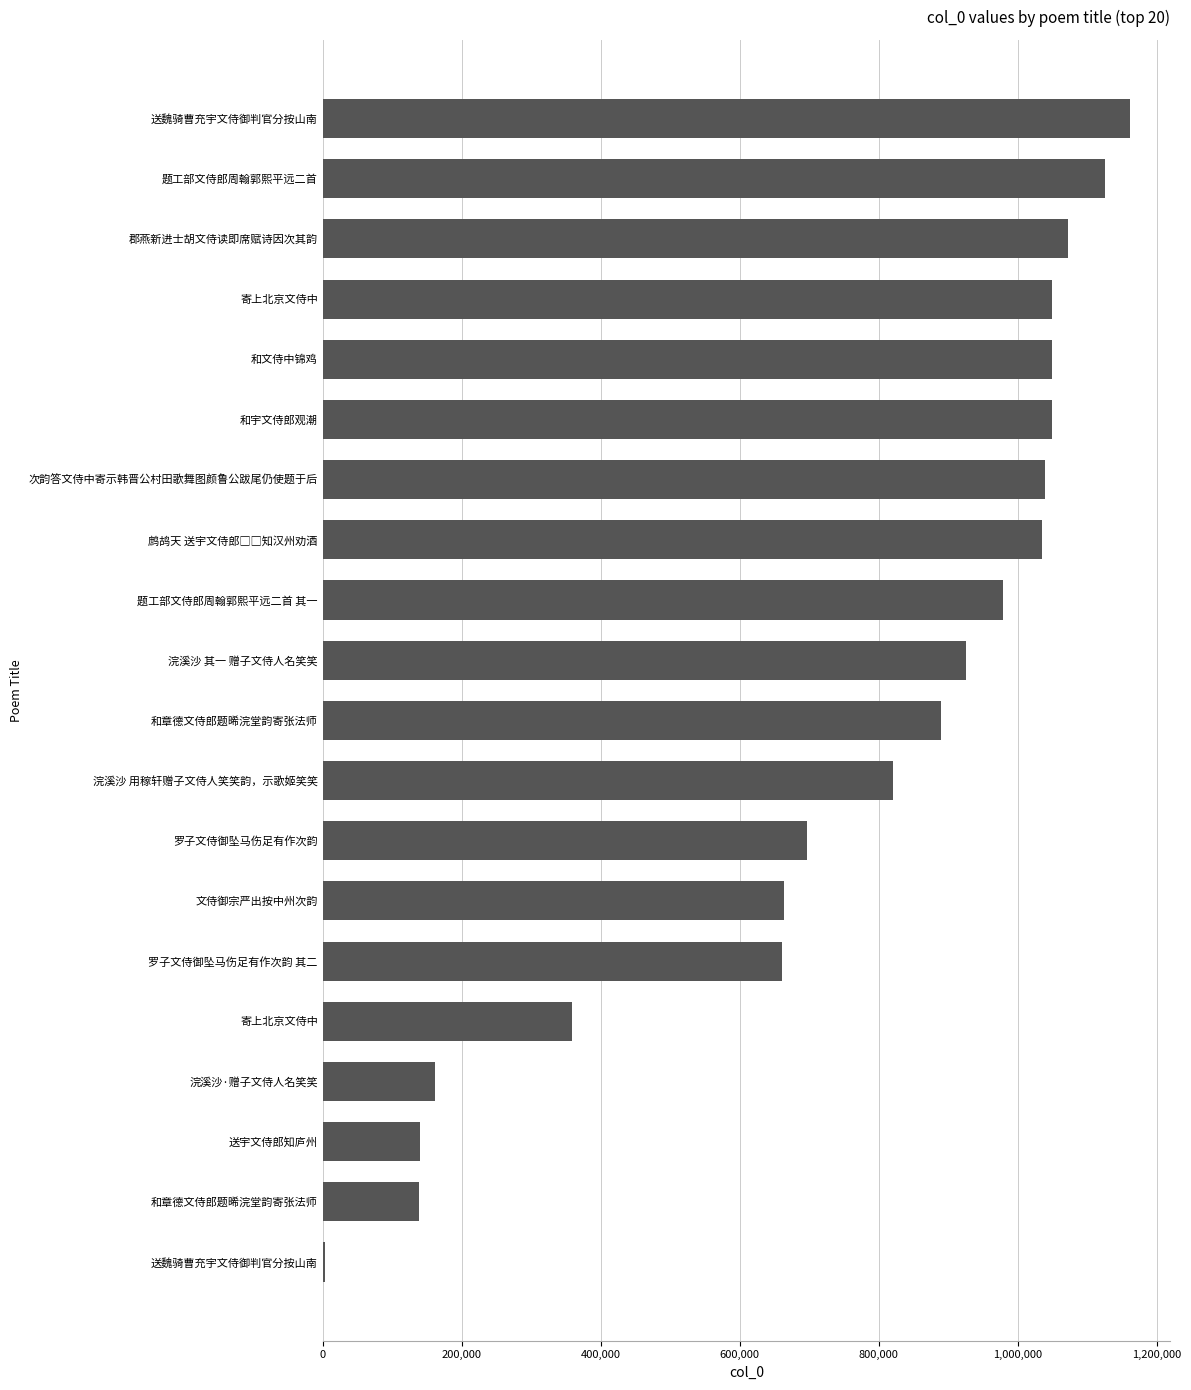

Are the bars horizontal?

Yes